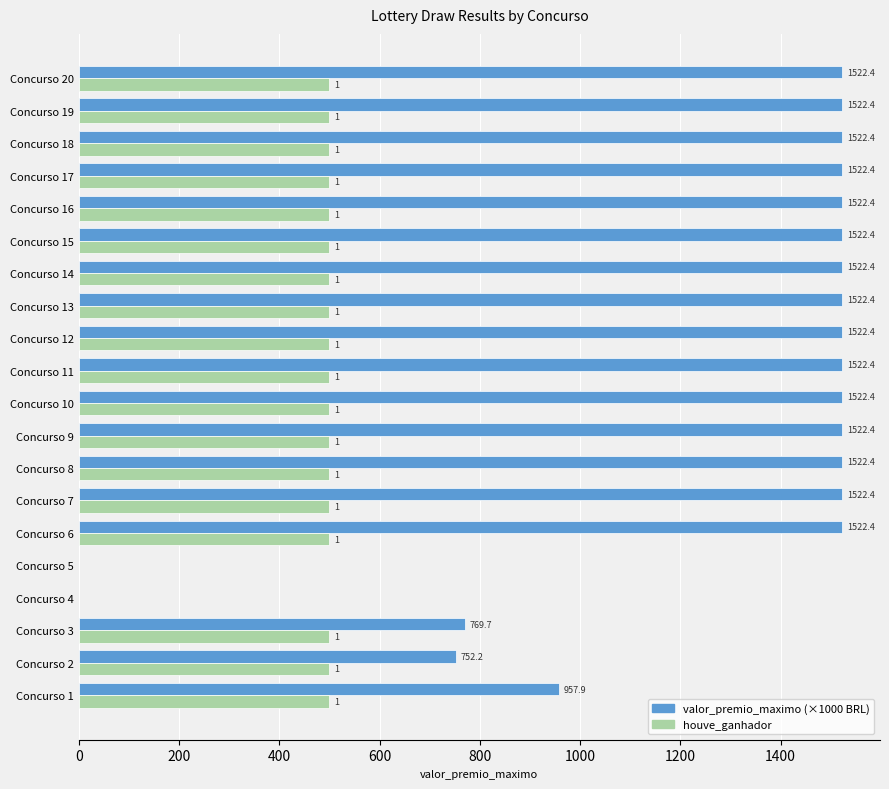

Is it true that houve_ganhador (×500) equals 700.7 at Concurso 17?

False